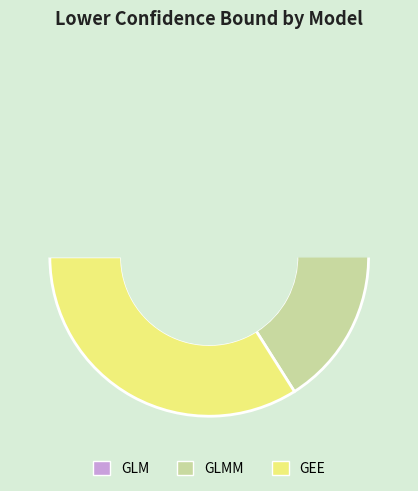

Which slice is the largest?

GEE